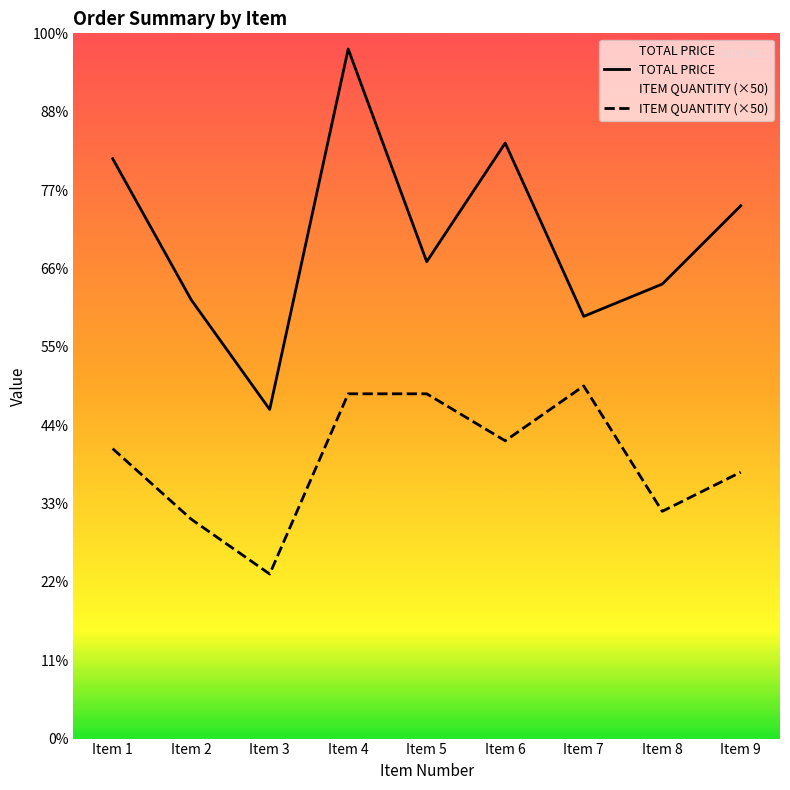

Where does the TOTAL PRICE series first go above 3043?

Item 1